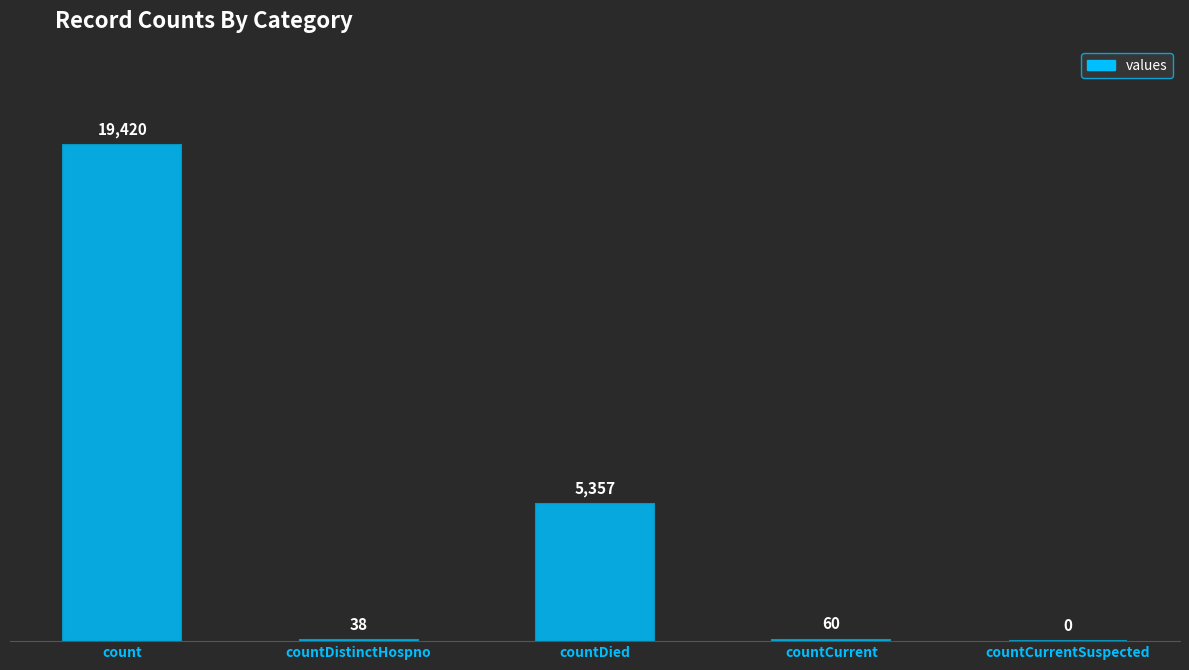

How many values are above zero?

4